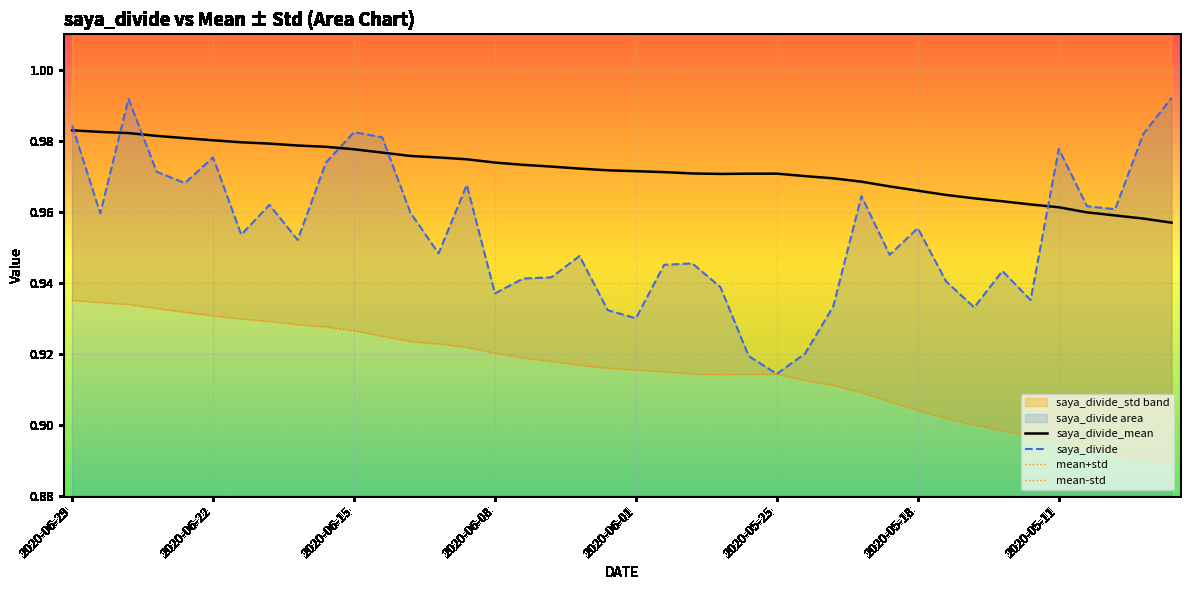

Read the mean+std value at 2020-06-29.

1.0